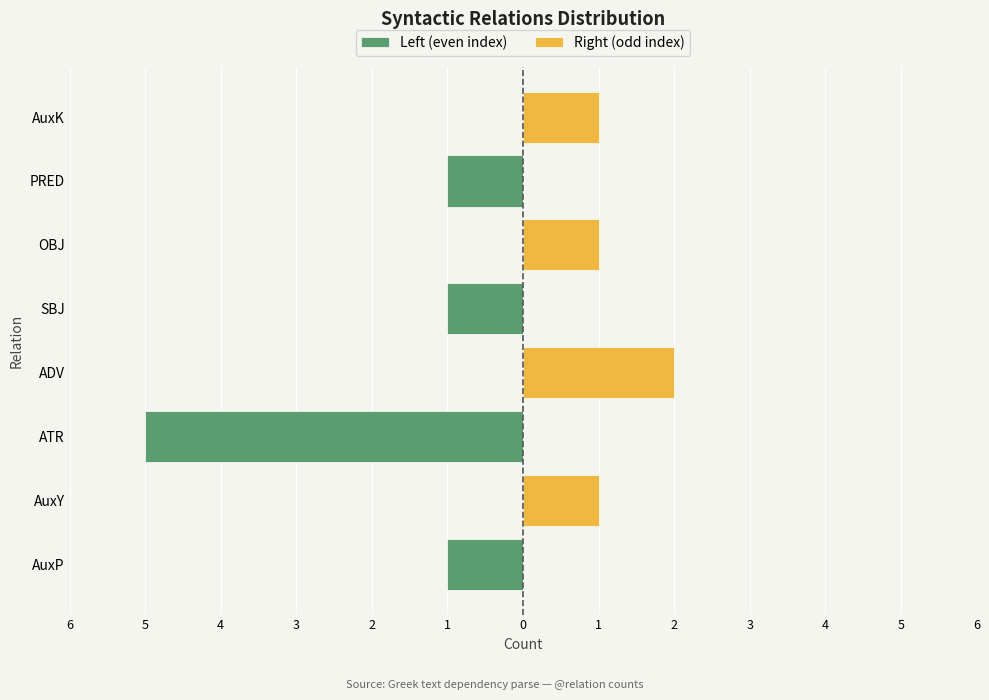

How many series are shown in this chart?

2